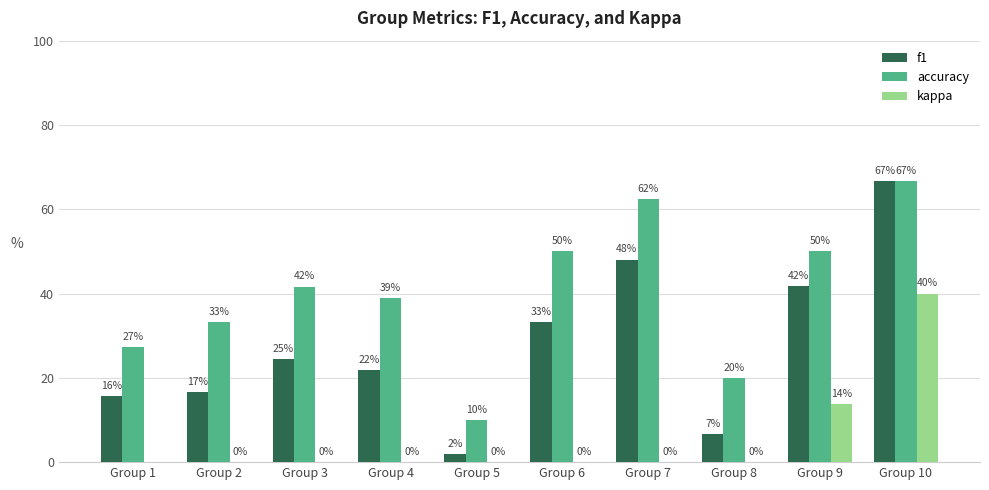

How many values in the kappa series exceed 0?

2